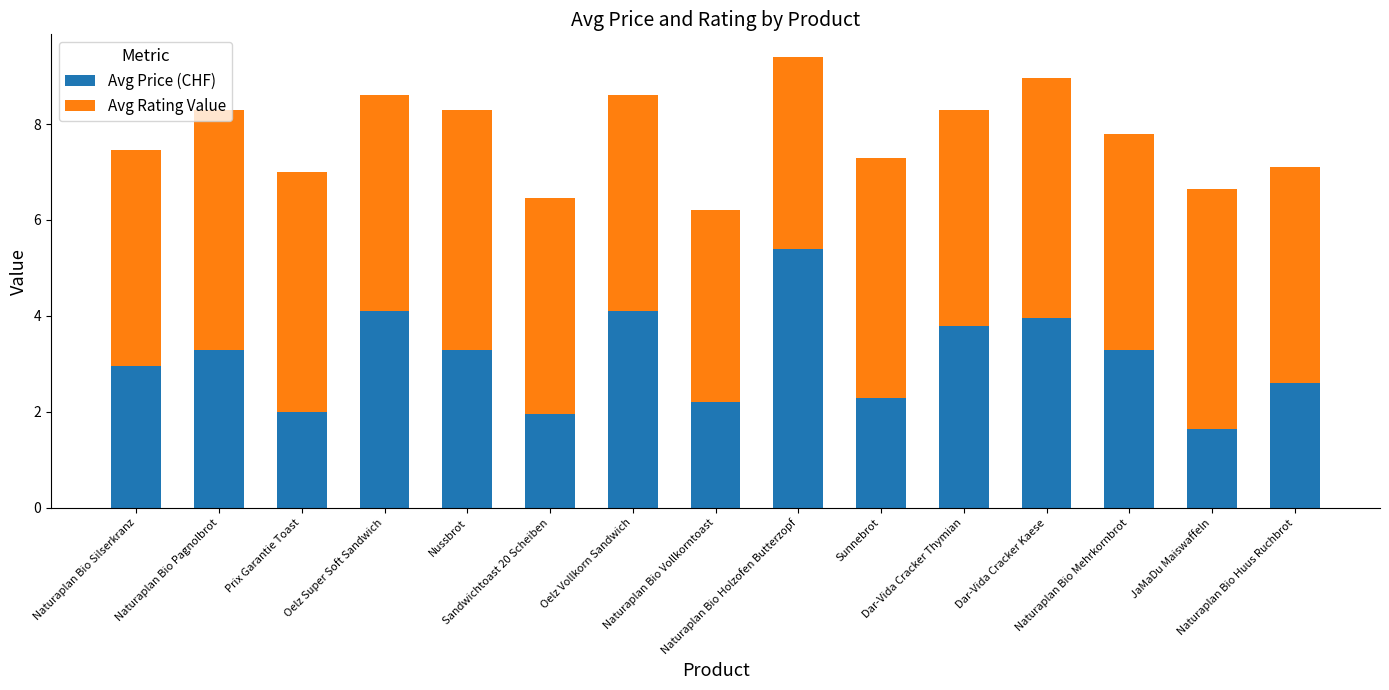

What is the highest value of the Avg Price (CHF) series?

5.4